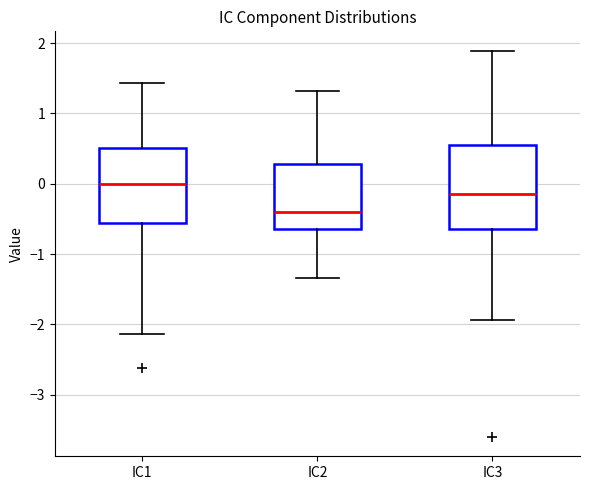

Reading left to right, transcribe this box plot: for each box, give where its median line is, the range the box spans, and where its two whiskers end, as read against the y-axis. The values are not printed on the chart, so give them approximately, as read against the axis.

IC1: median 0.0, box -0.6 to 0.5, whiskers -2.1 to 1.4
IC2: median -0.4, box -0.6 to 0.3, whiskers -1.3 to 1.3
IC3: median -0.1, box -0.6 to 0.5, whiskers -1.9 to 1.9